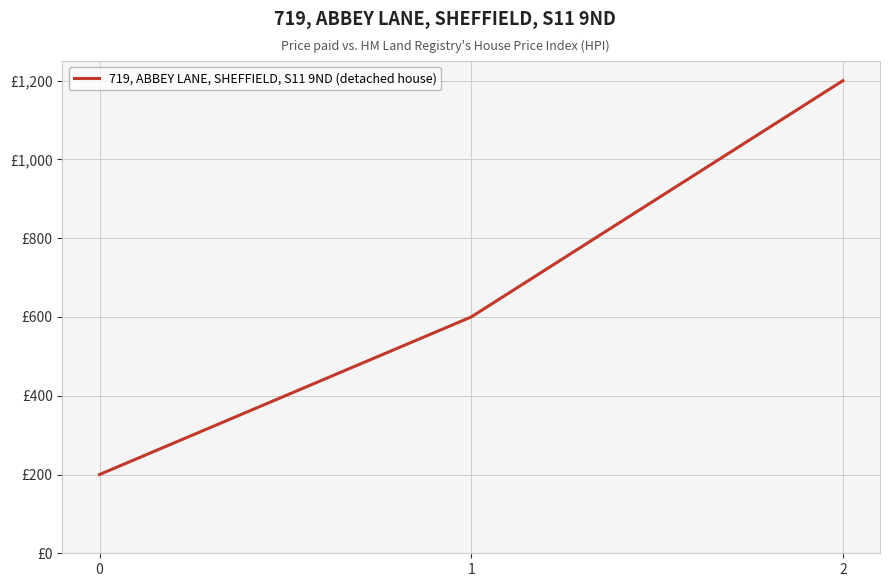

Does the chart have visible grid lines?

Yes